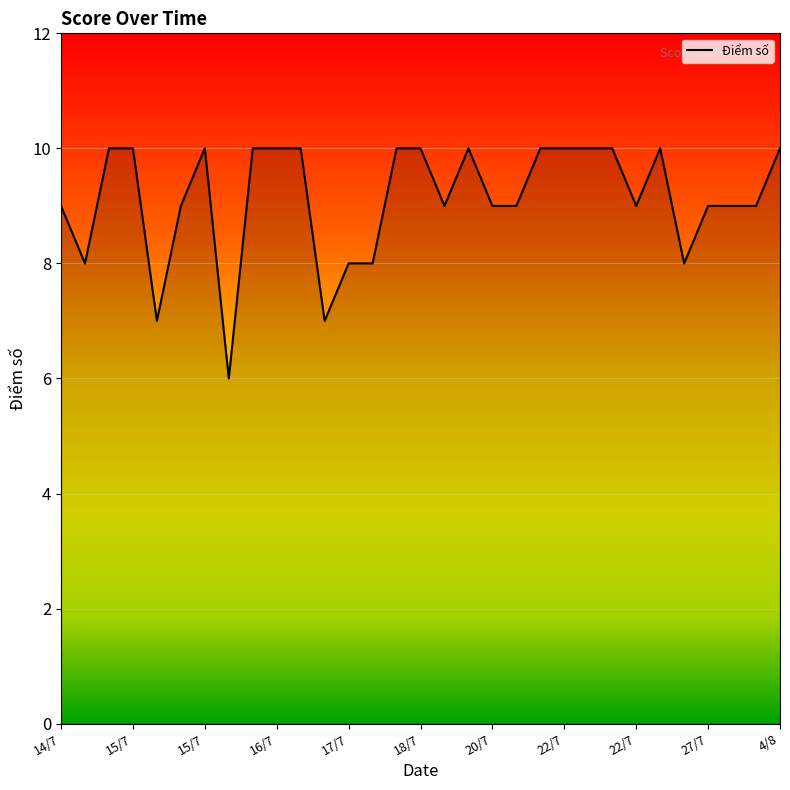

What is the greatest value displayed?

10